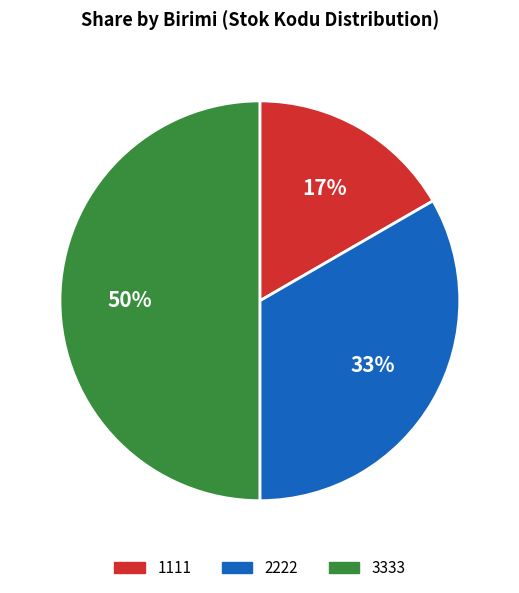

Does 1111 account for over 50% of the chart?

No